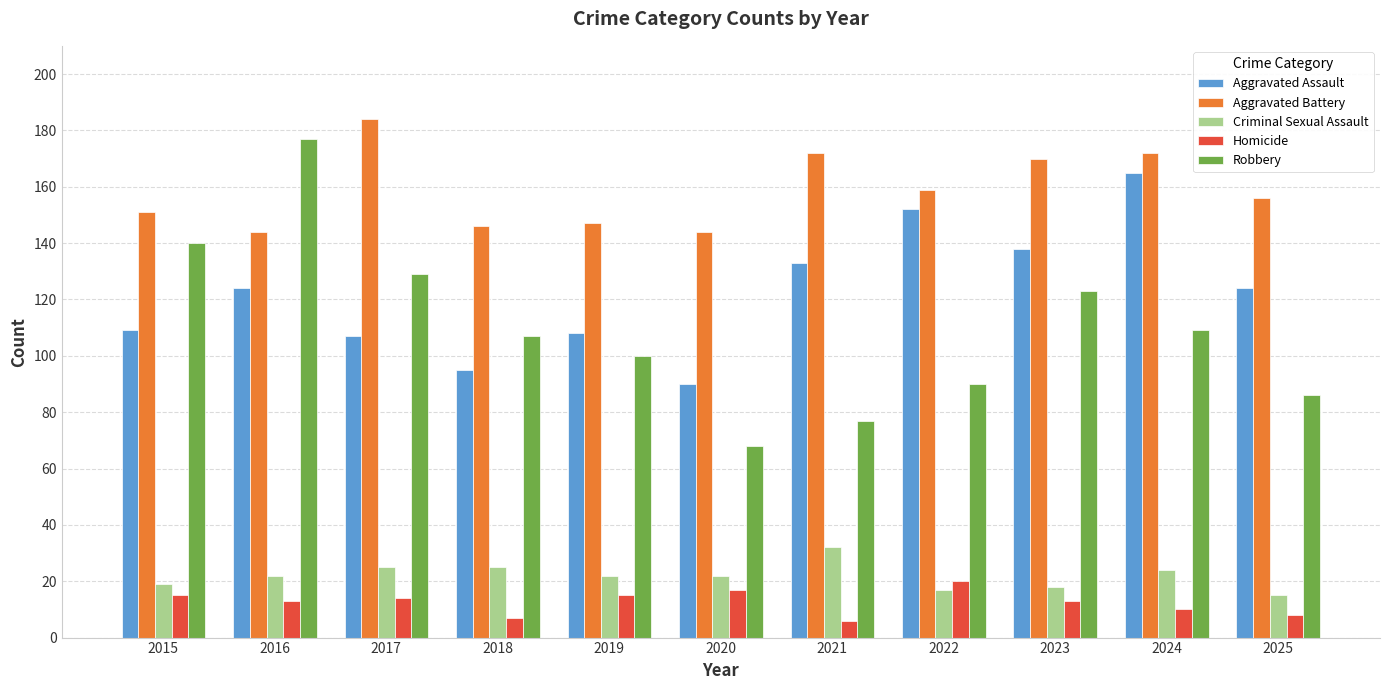

Between 2017 and 2020, which series saw the biggest shift?

Robbery